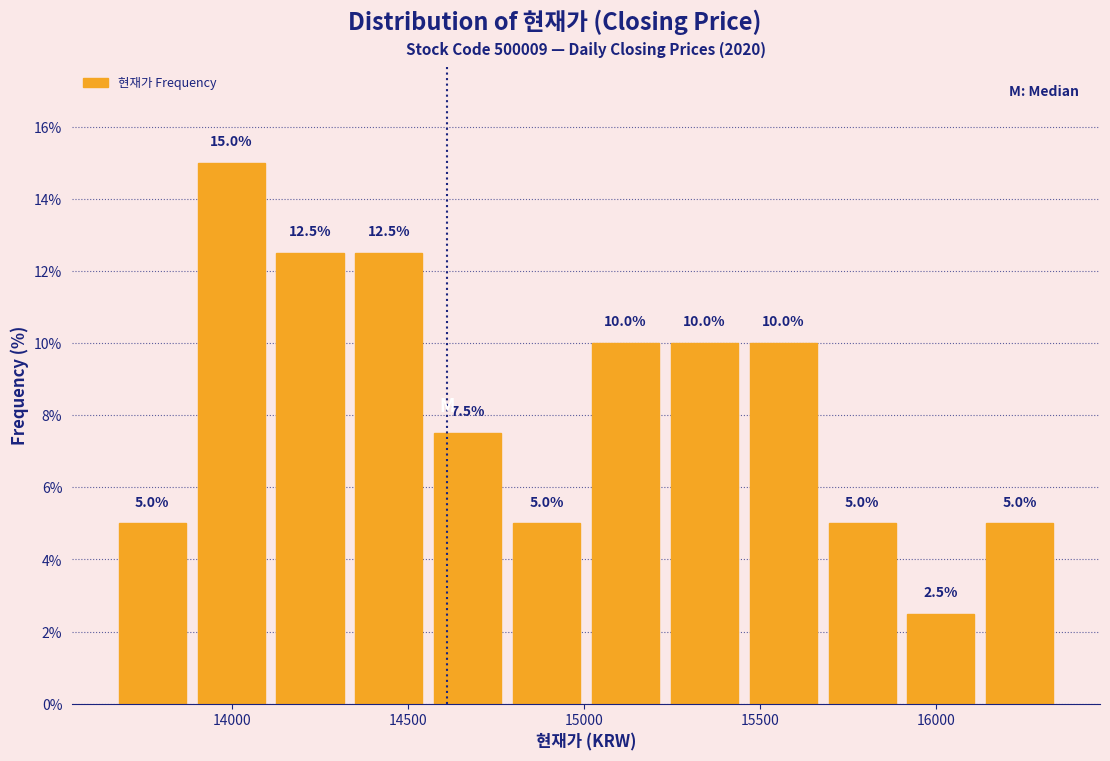

Reading left to right, list every bar in this chart as the range it spans on the x-axis followed by its height. The bar edges are not printed on the chart, so give them approximately, as read against the axis.

13650 to 13900: 5.0
13900 to 14100: 15.0
14100 to 14350: 12.5
14350 to 14550: 12.5
14550 to 14800: 7.5
14800 to 15000: 5.0
15000 to 15250: 10.0
15250 to 15450: 10.0
15450 to 15700: 10.0
15700 to 15900: 5.0
15900 to 16150: 2.5
16150 to 16350: 5.0